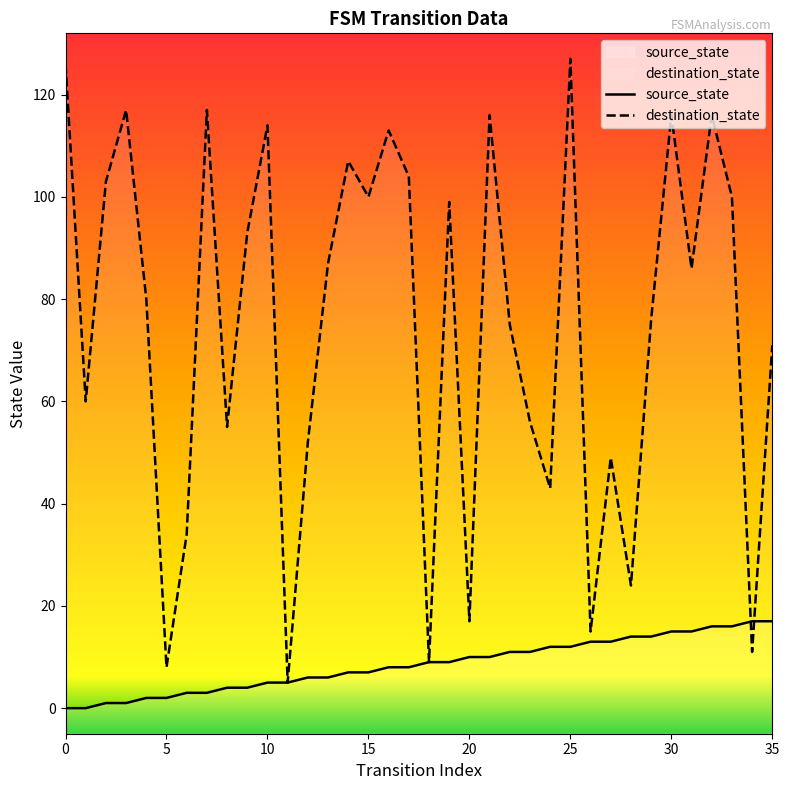

Is the value of source_state at 20 greater than the value of destination_state at 5?

Yes